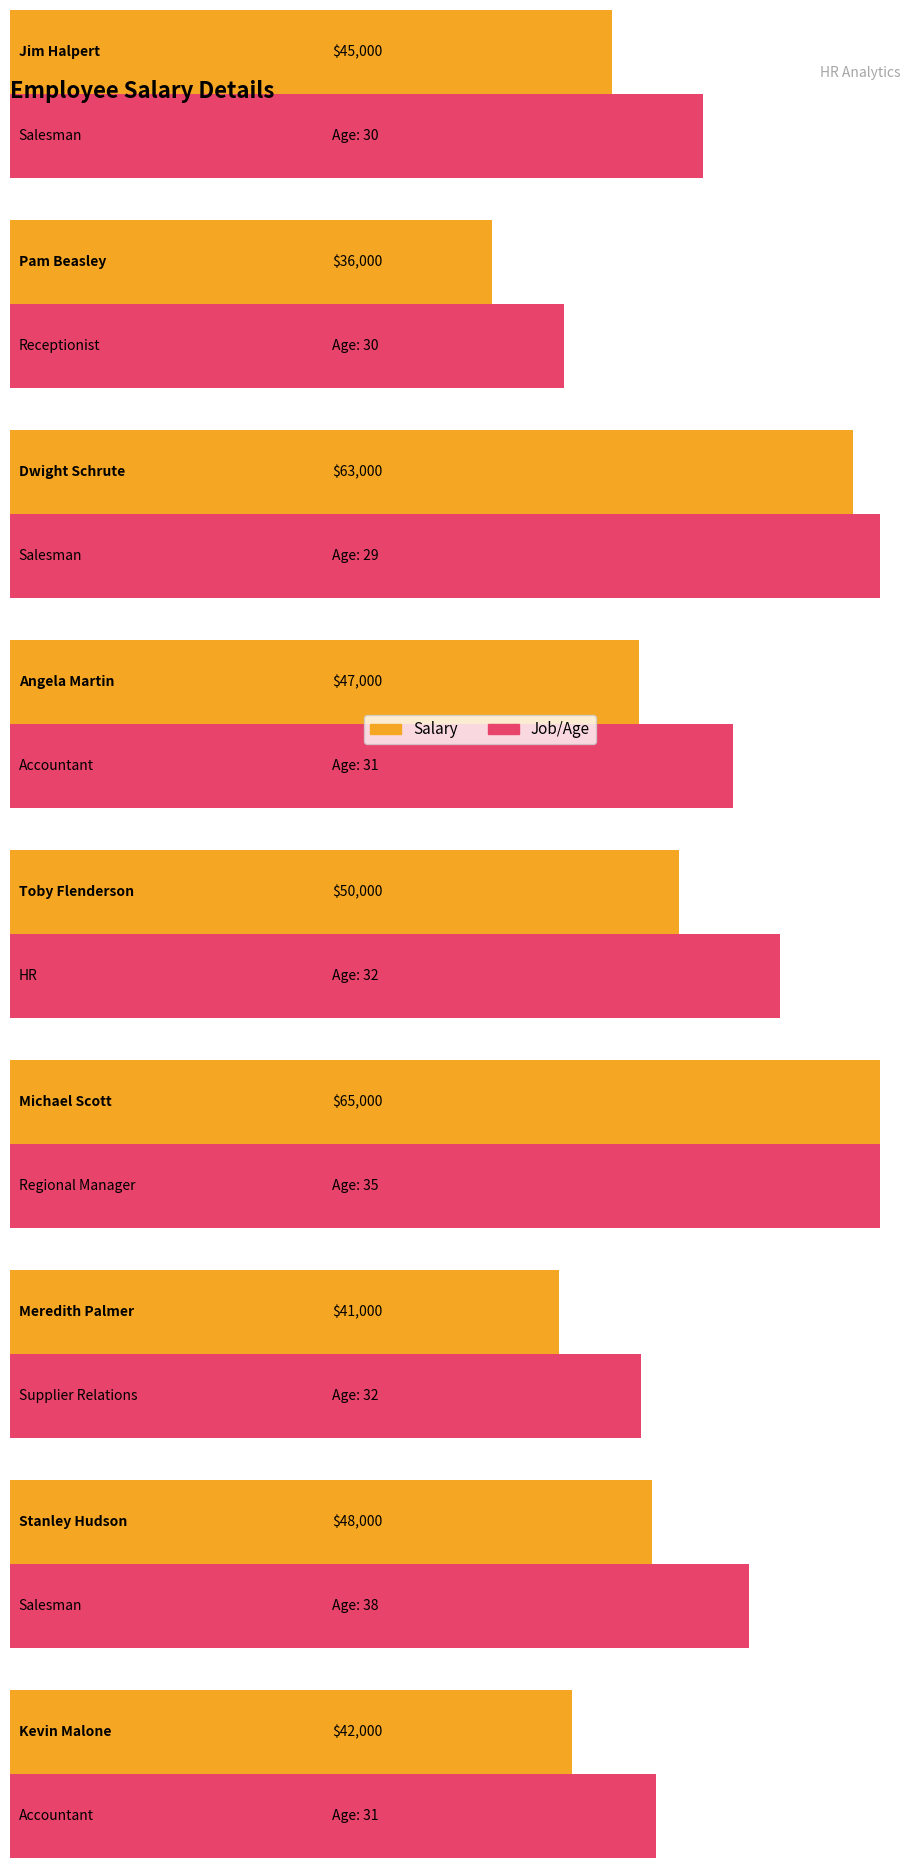

Reading left to right, what are all the values shown in this chart?

45000	36000	63000	47000	50000	65000	41000	48000	42000